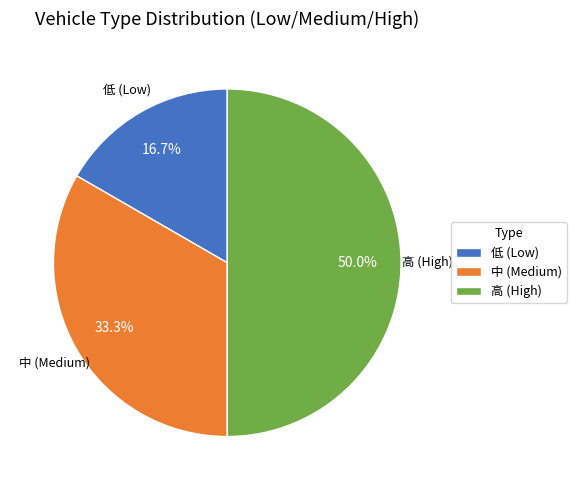

Rank the categories by value from highest to lowest.

高 (High), 中 (Medium), 低 (Low)